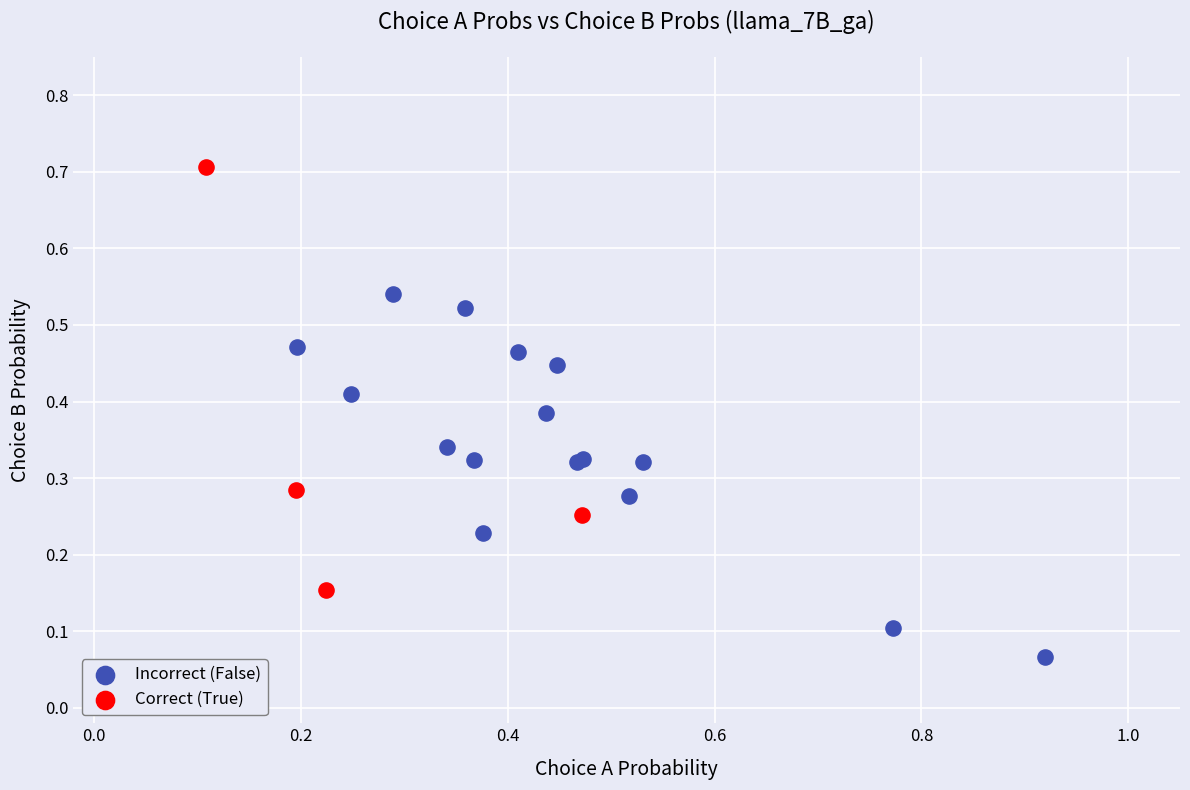

Which series reaches the maximum Y coordinate?

Correct (True)